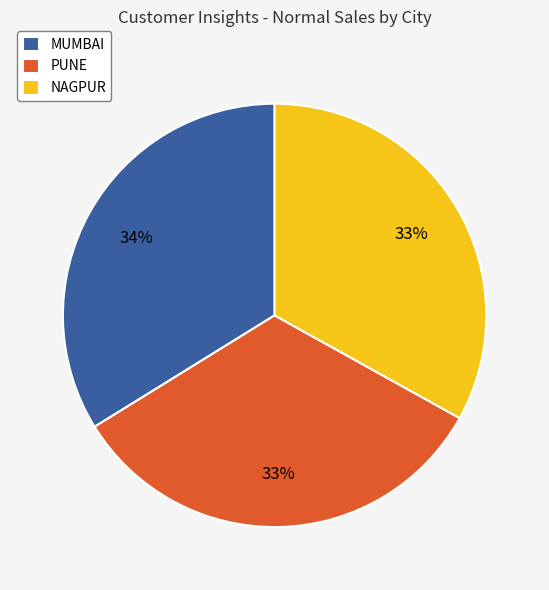

How many segments does this pie chart have?

3